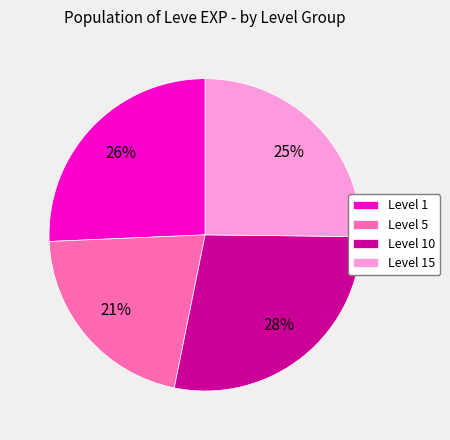

What percentage is the Level 1 slice, to the nearest percent?

26%